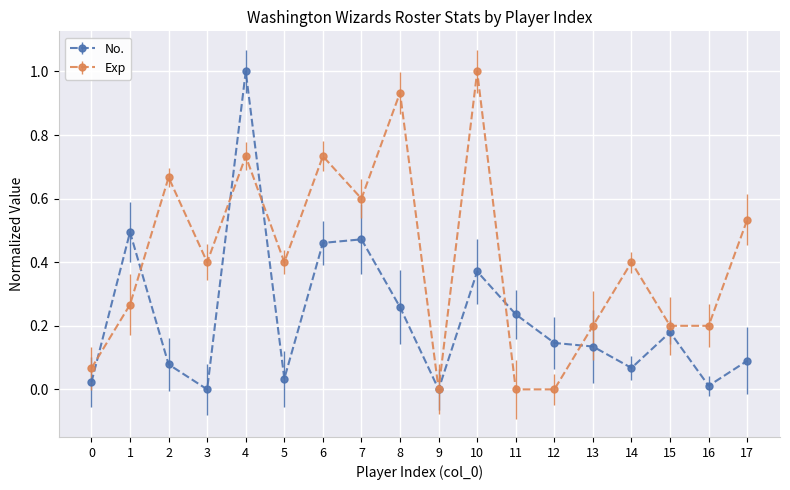

What is the total value across all series at 3?

0.4